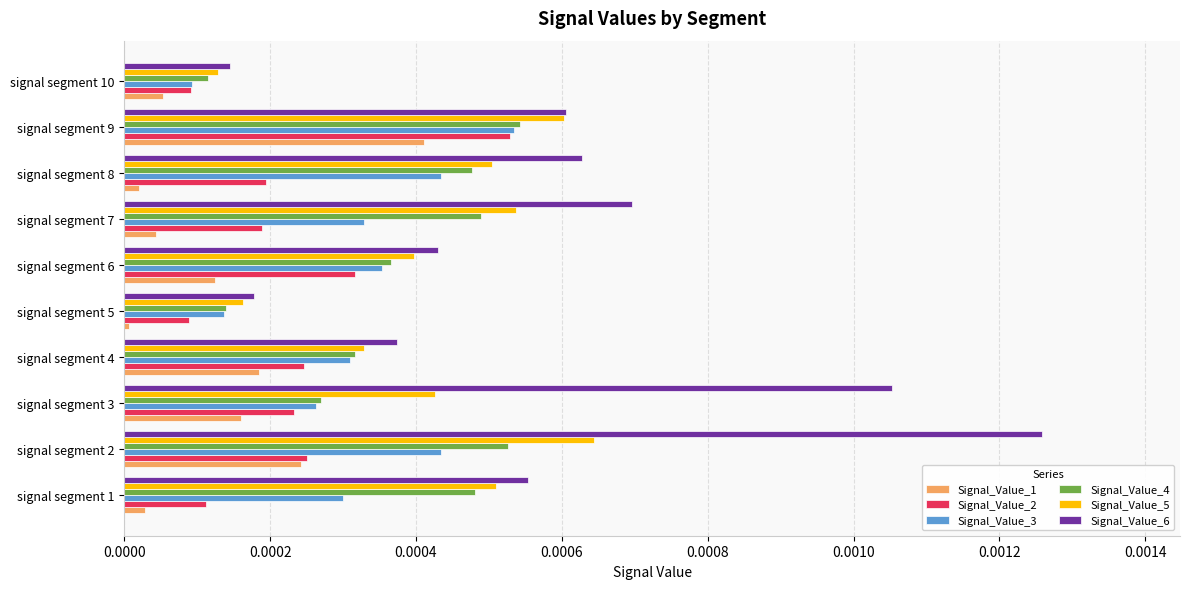

The value of Signal_Value_6 at signal segment 4 is 0.0. True or false?

True